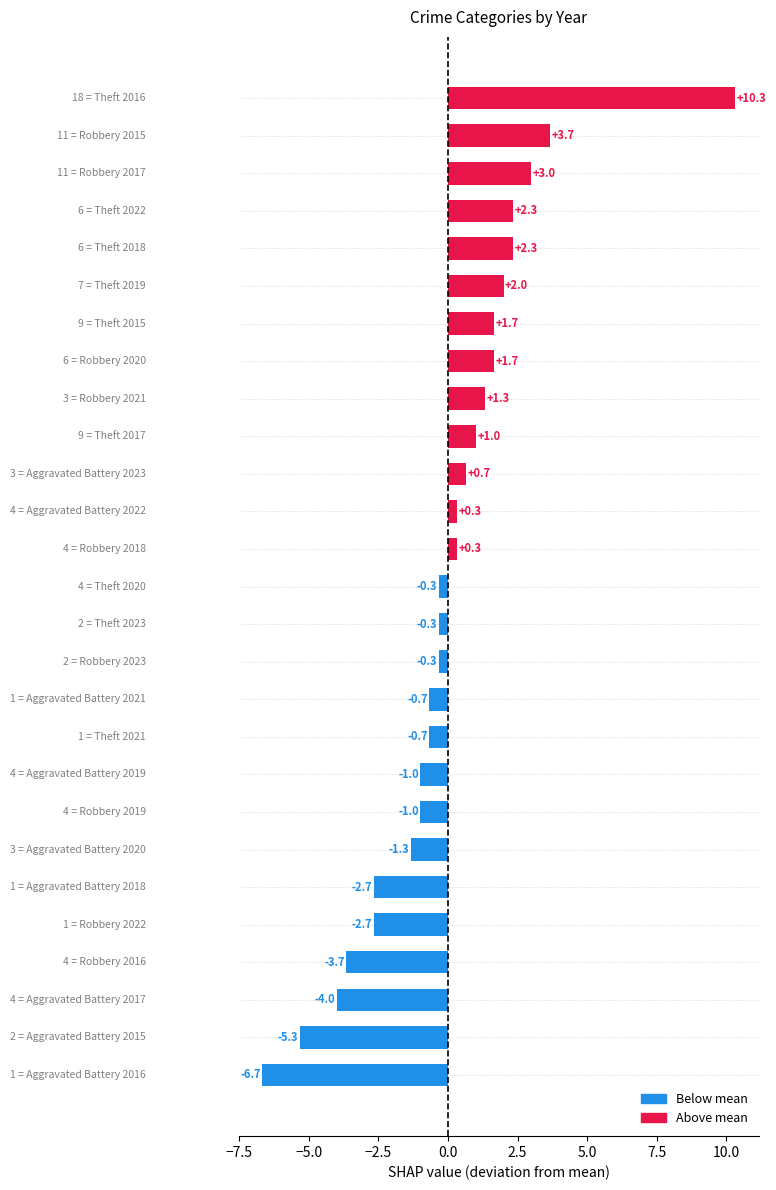

What is the maximum value shown in the chart?

10.3